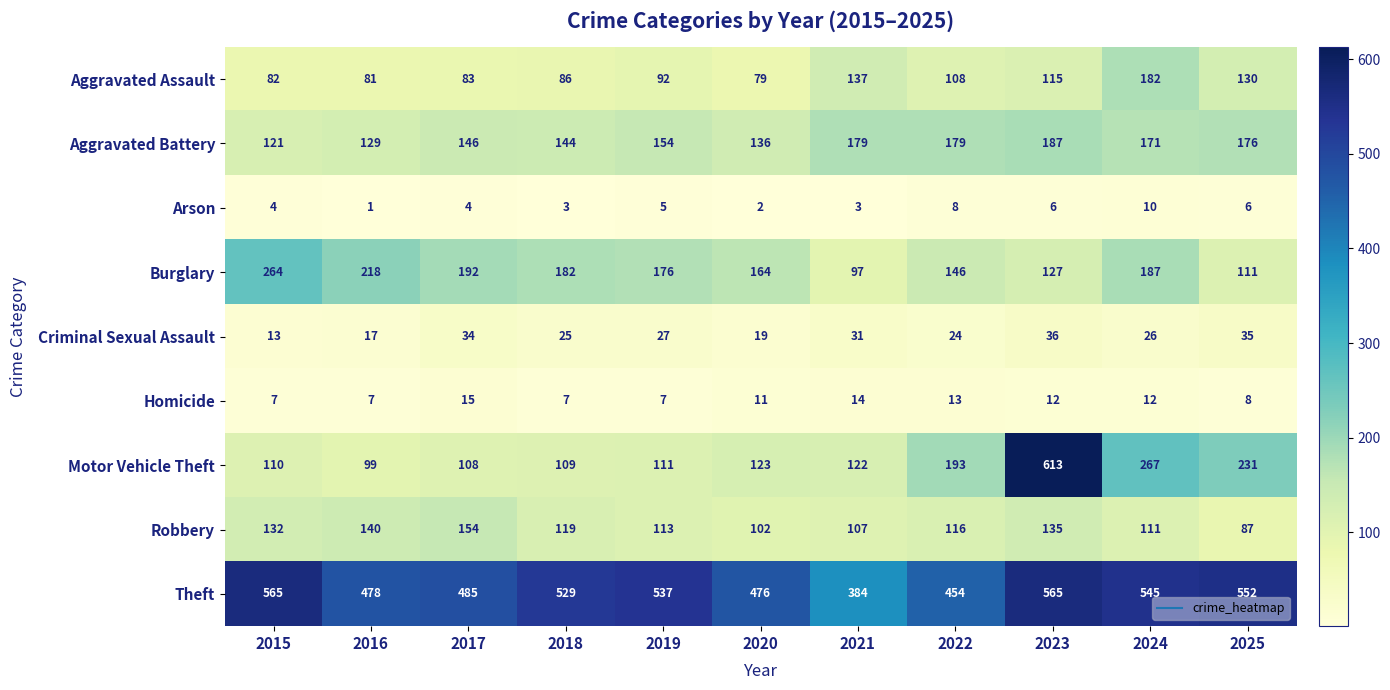

True or false: Burglary has a value of 187 at 2024.

True